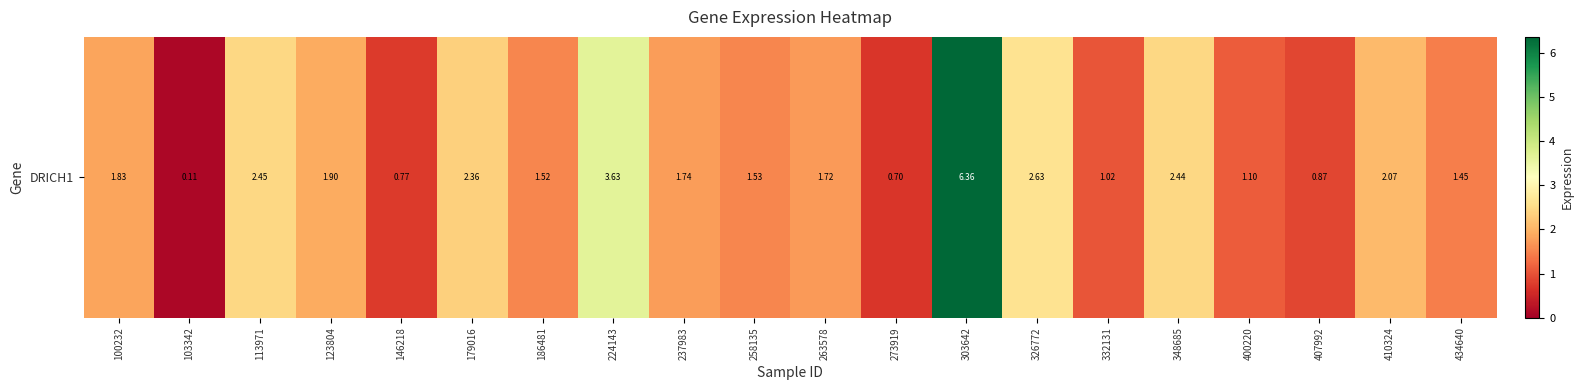

Reading left to right, extract all data points from this chart.

1.8	0.1	2.5	1.9	0.8	2.4	1.5	3.6	1.7	1.5	1.7	0.7	6.4	2.6	1.0	2.4	1.1	0.9	2.1	1.4